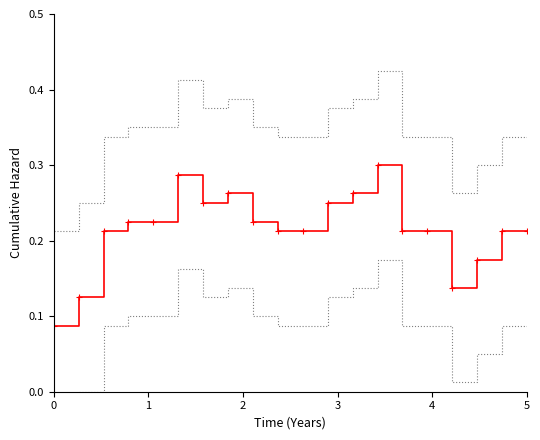

True or false: the data shows 0.3 at 18.

False